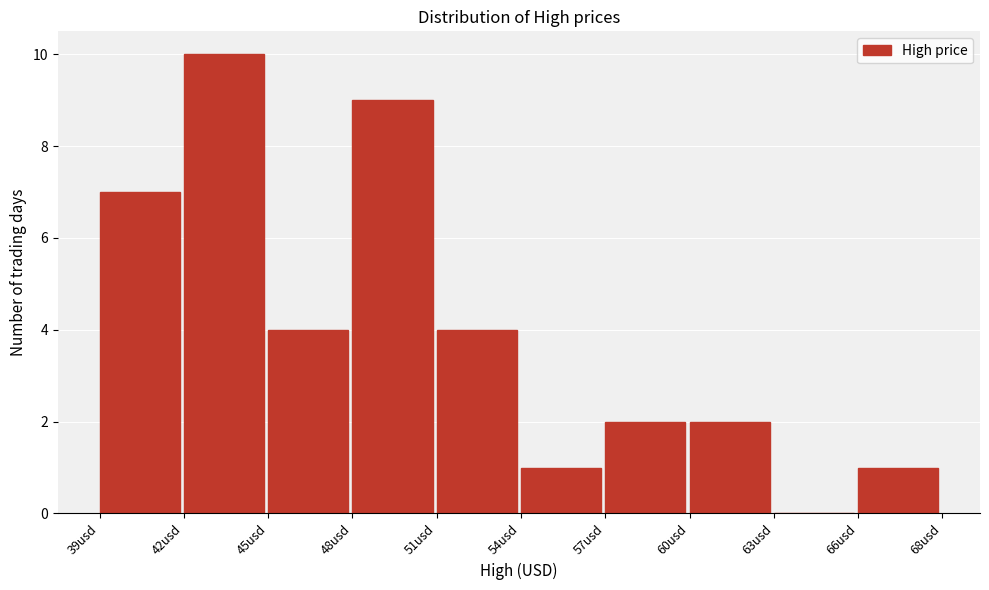

Reading right to left, list all the values displayed in this chart.

66usd=1	63usd=0	60usd=2	57usd=2	54usd=1	51usd=4	48usd=9	45usd=4	42usd=10	39usd=7